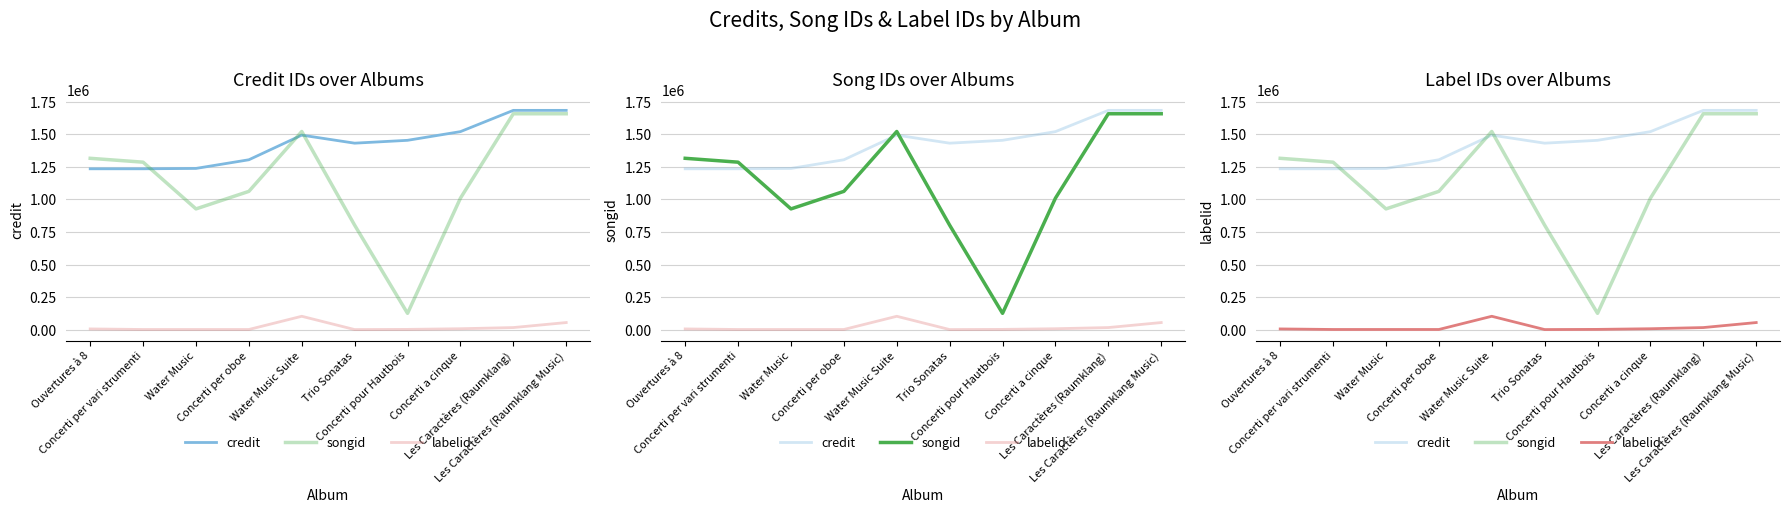

Is this an area chart (filled region under the line)?

No